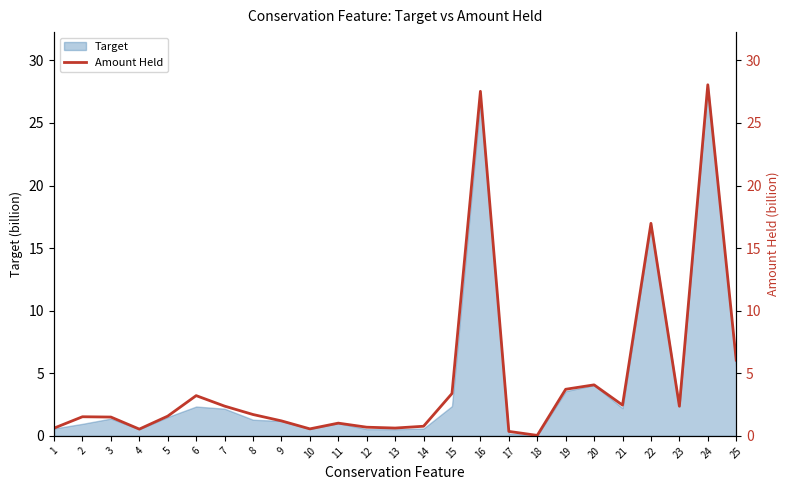

What is the difference between the maximum and minimum values?

28.0